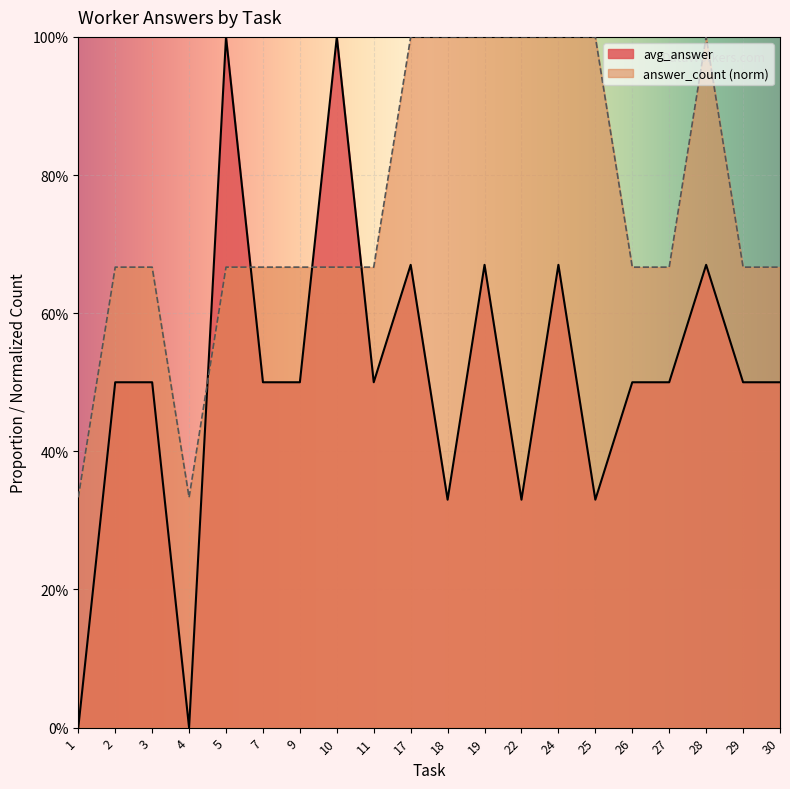

Which category has the lowest value across all series?

1